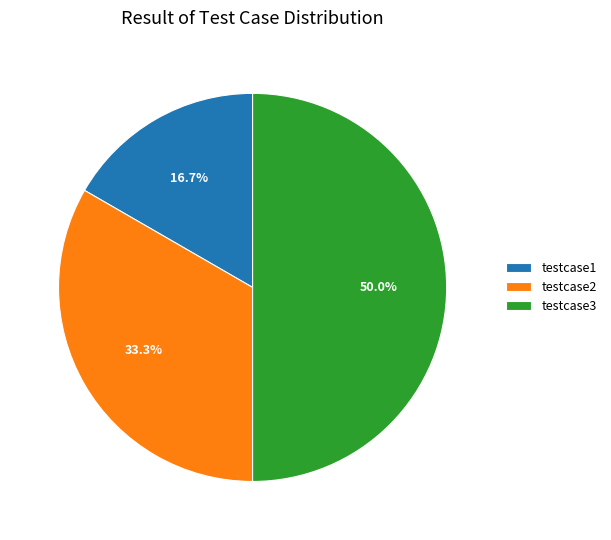

Does testcase1 account for over 50% of the chart?

No